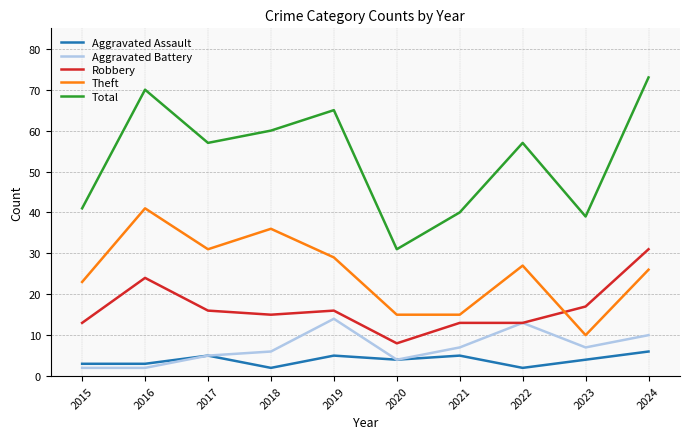

What are all the series names shown in the legend?

Aggravated Assault, Aggravated Battery, Robbery, Theft, Total